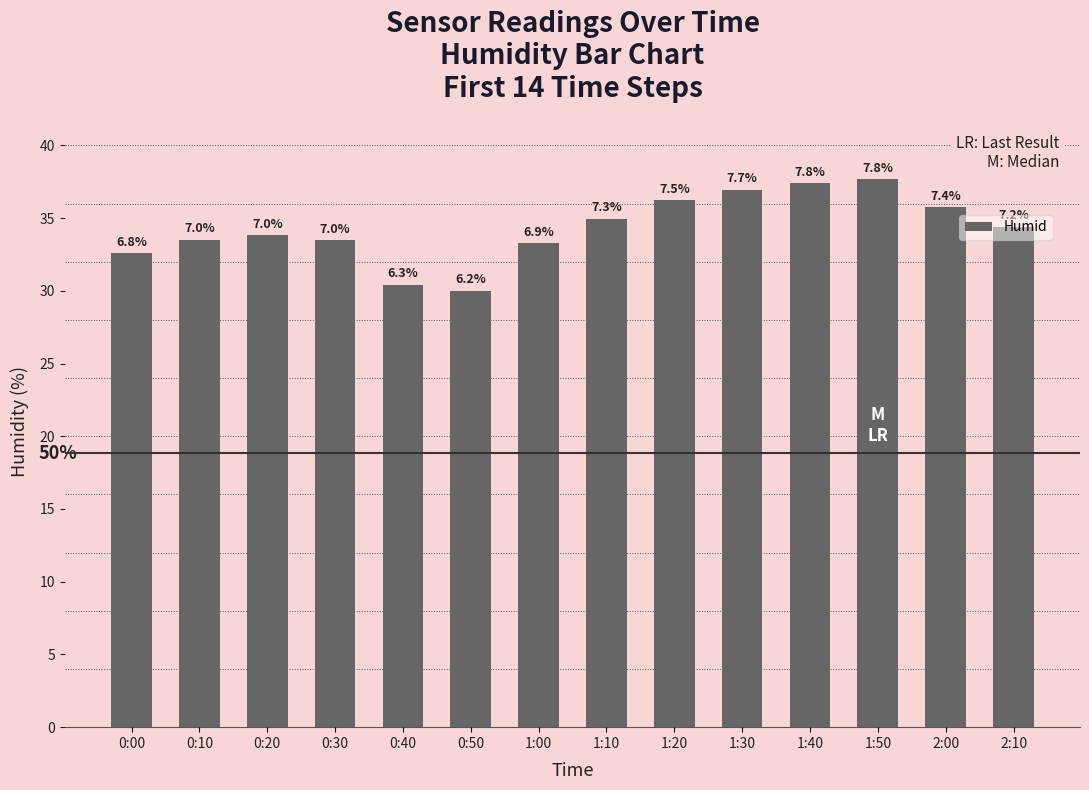

What is the change in value from 0:10 to 1:30?

+3.4